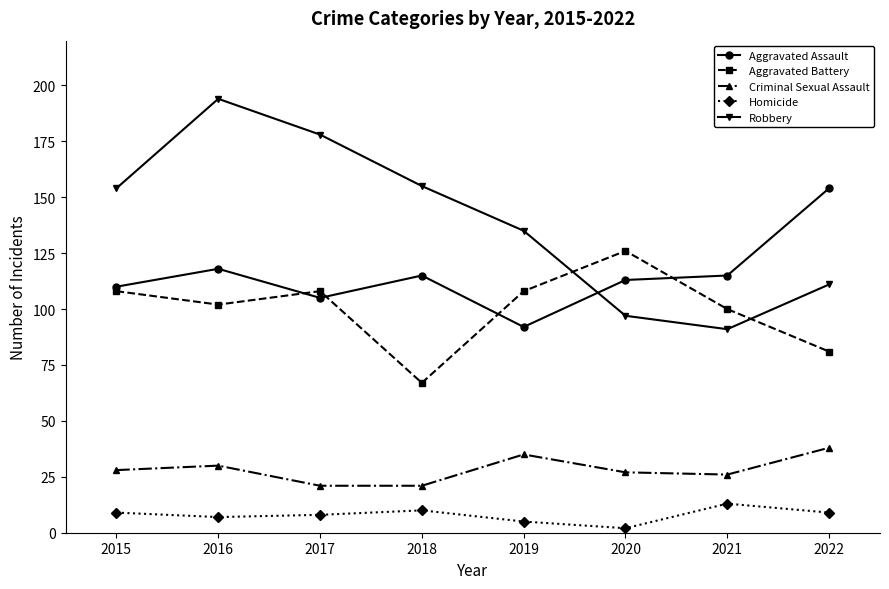

Reading right to left, list all the values displayed in this chart.

Aggravated Assault: 154	115	113	92	115	105	118	110
Aggravated Battery: 81	100	126	108	67	108	102	108
Criminal Sexual Assault: 38	26	27	35	21	21	30	28
Homicide: 9	13	2	5	10	8	7	9
Robbery: 111	91	97	135	155	178	194	154